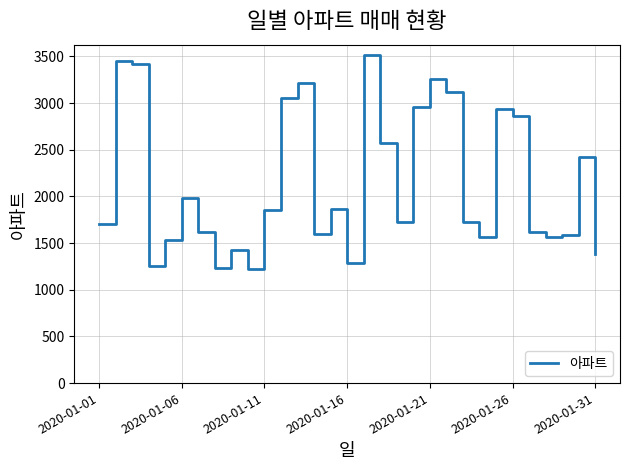

What is the minimum value shown in the chart?

1225